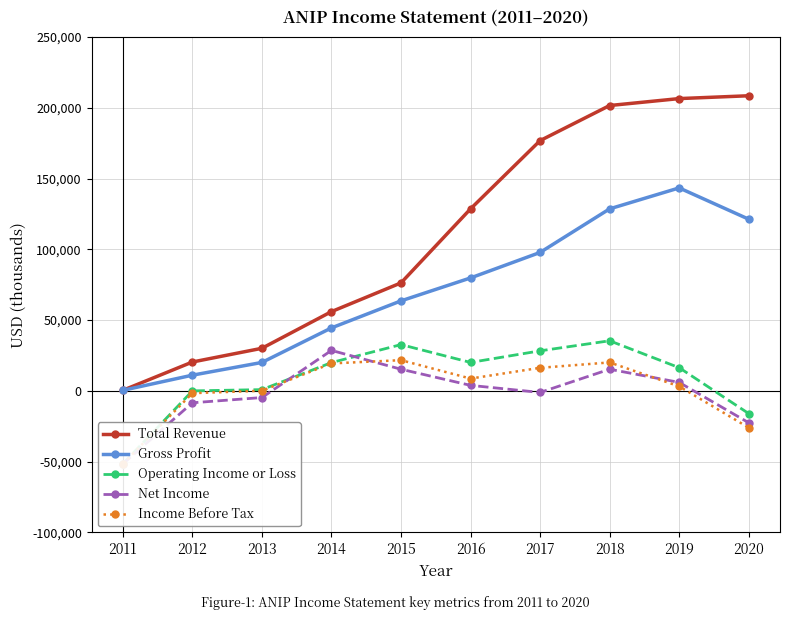

What is the maximum value shown in the chart?

208500